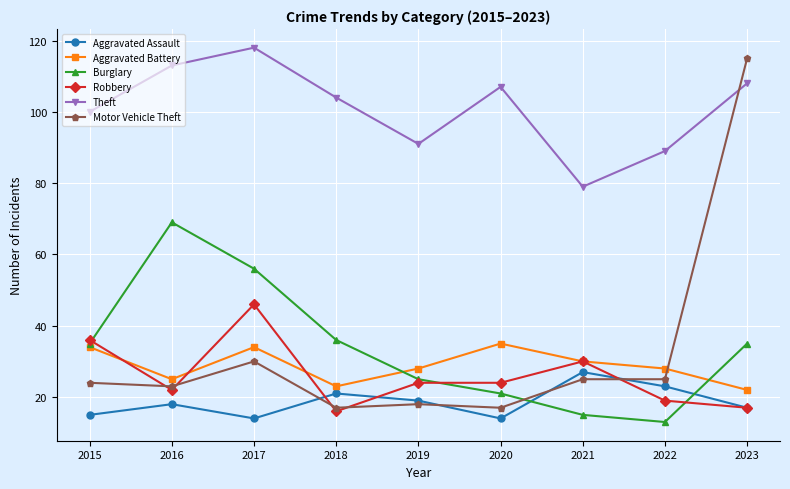

What is the greatest value displayed?

118